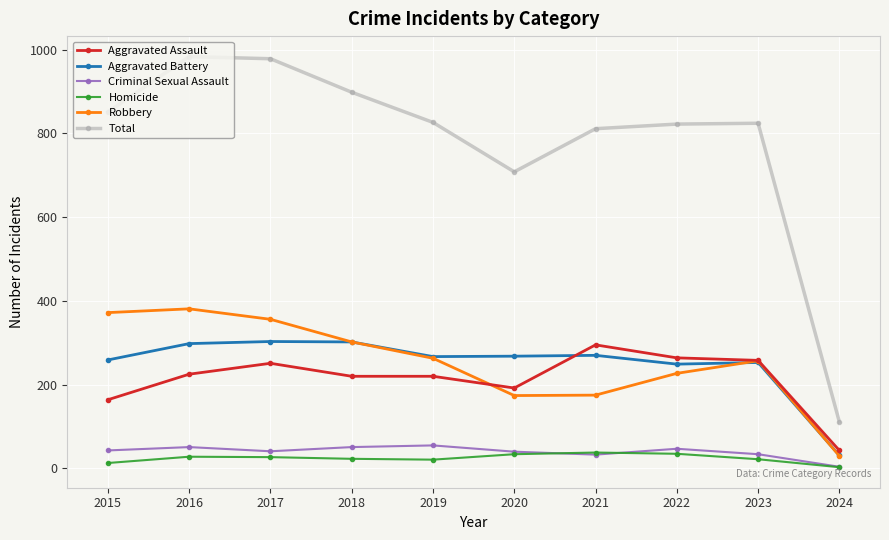

The Criminal Sexual Assault series shows 34 at 2023. True or false?

True